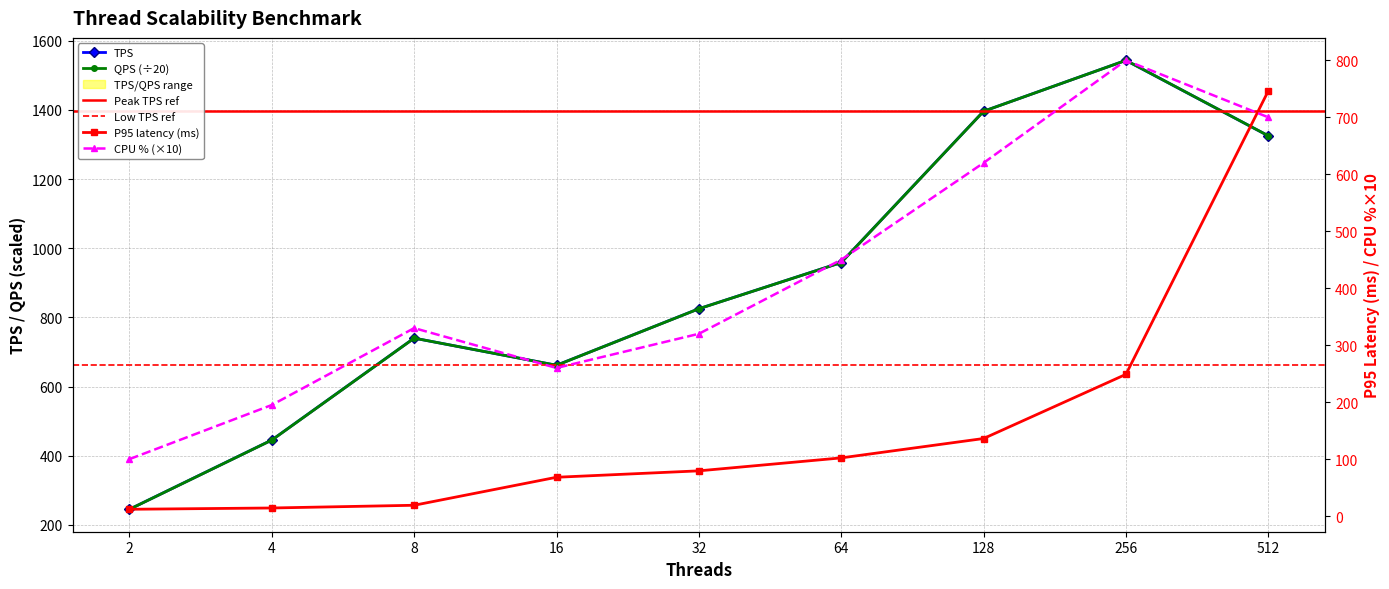

What value does the QPS series have at 256?

1543.6